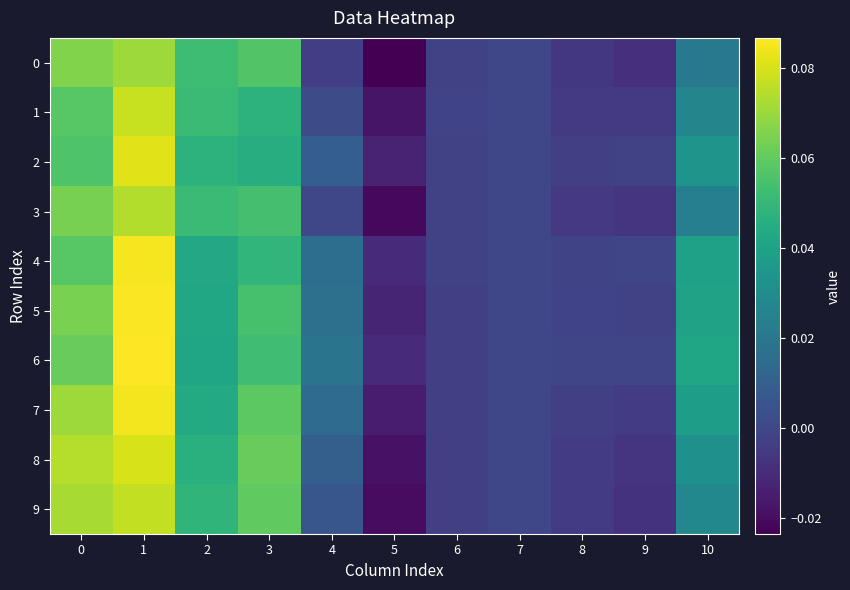

What is the maximum value shown in the chart?

0.1